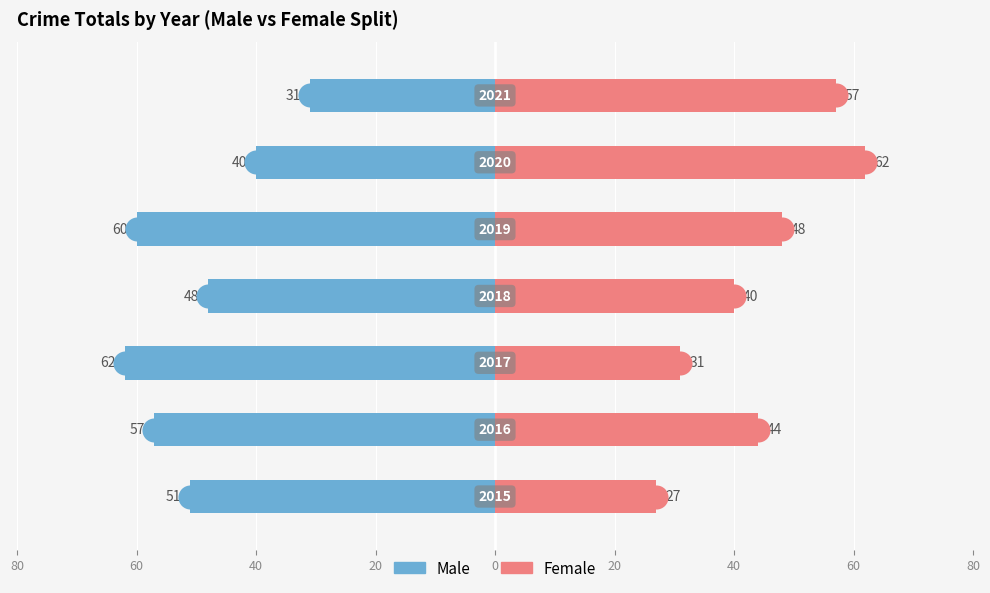

Which series reaches the minimum Y coordinate?

Male